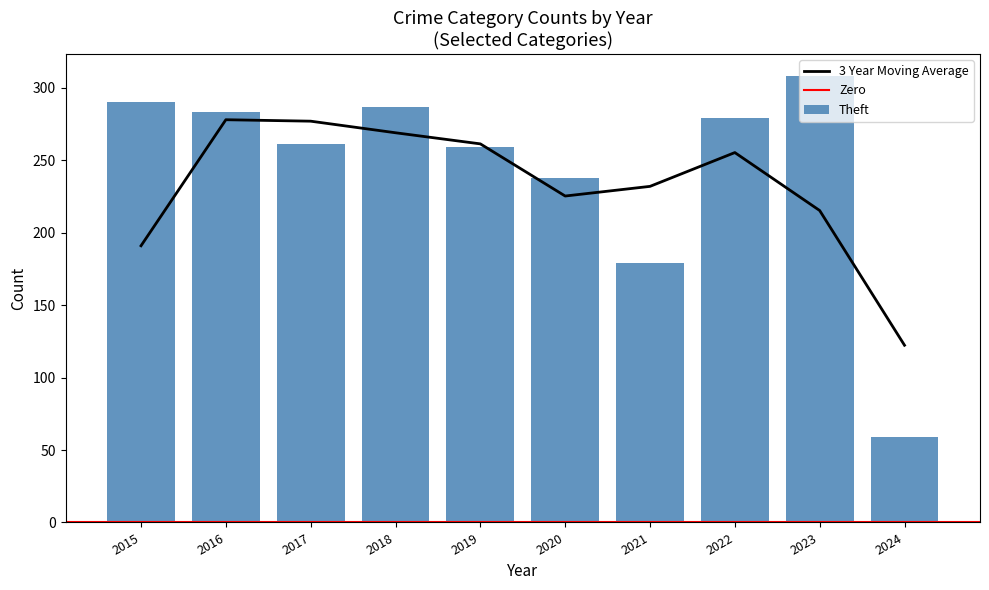

The value of Robbery at 2017 is 31. True or false?

False